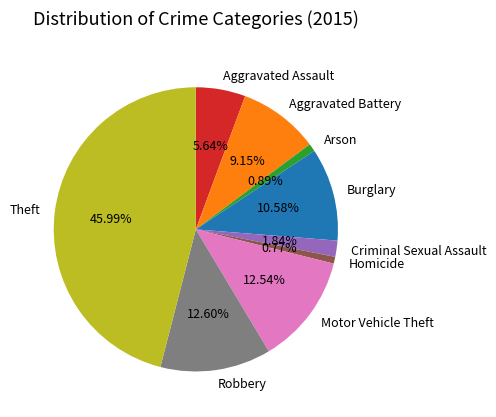

Which slice is the largest?

Theft